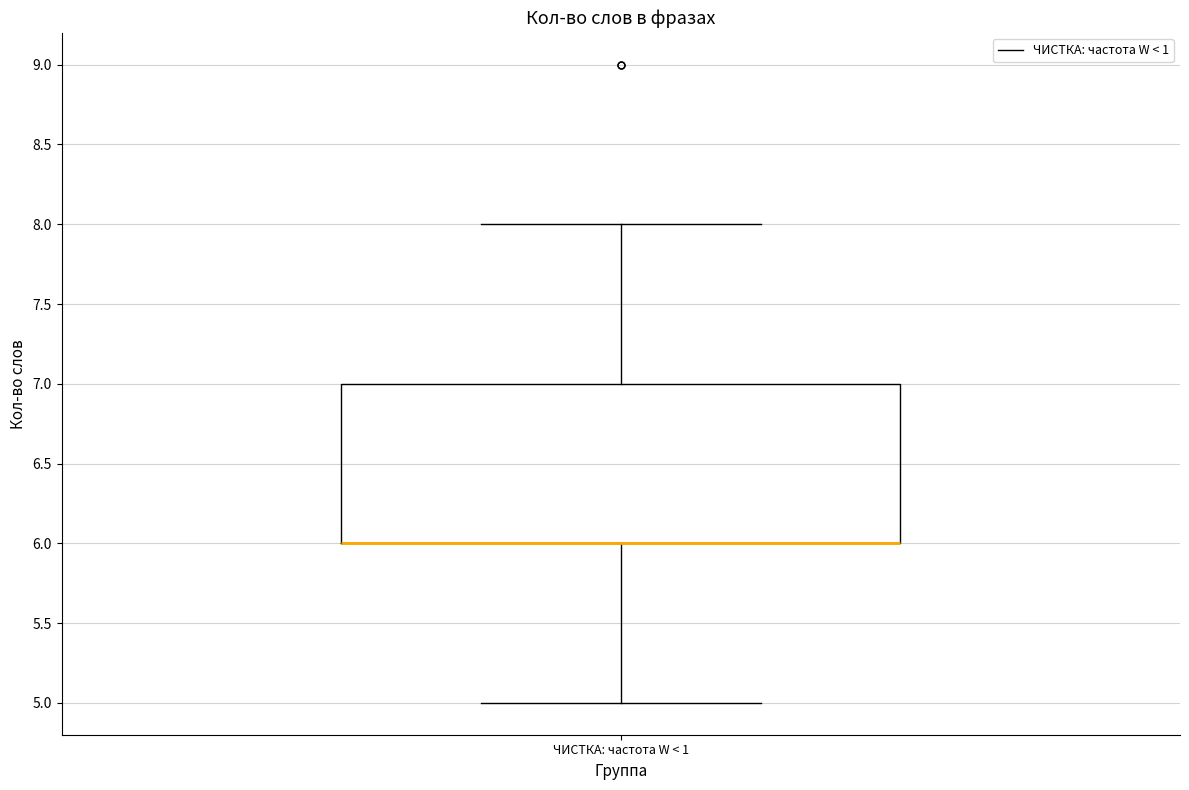

Where does the lower whisker of the box for ЧИСТКА: частота W < 1 end on the y-axis? The values are not printed on the chart, so give them approximately, as read against the axis.

5